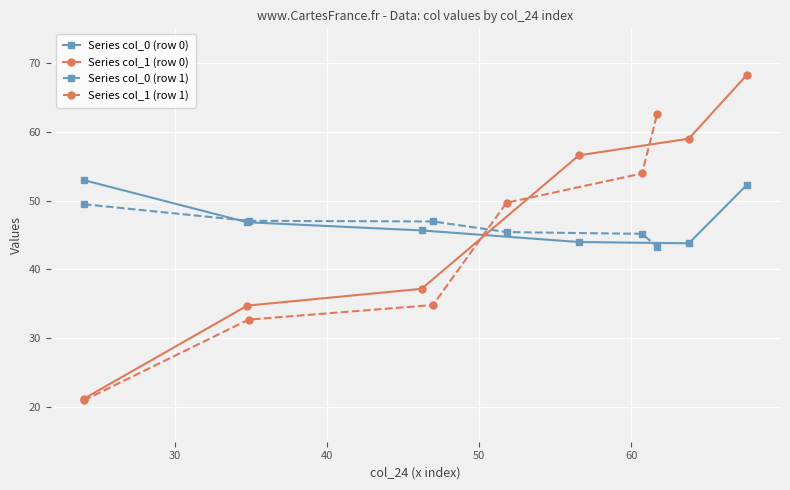

What is the smallest value displayed?

21.0